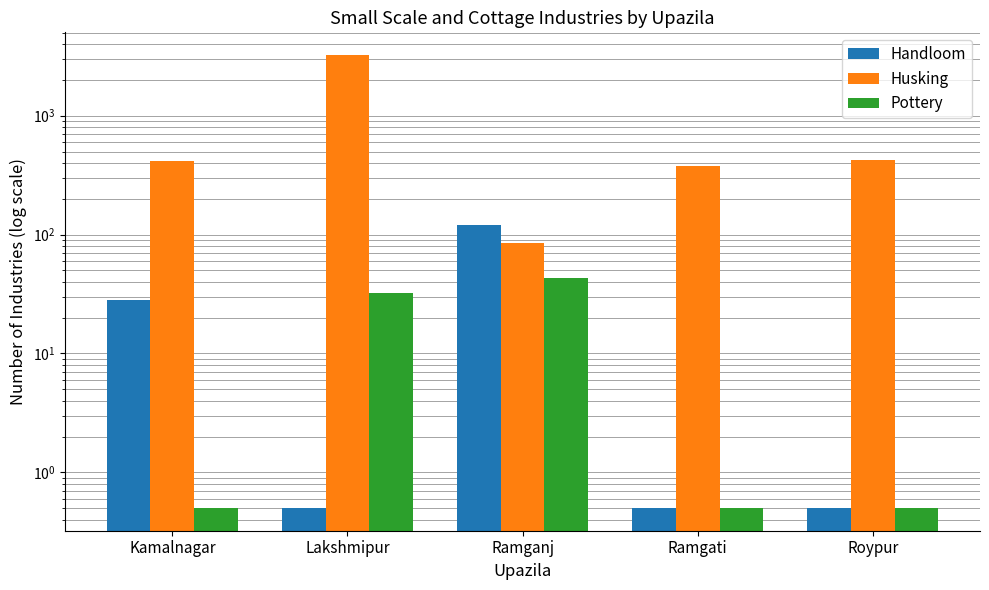

What are all the series names shown in the legend?

Handloom, Husking, Pottery